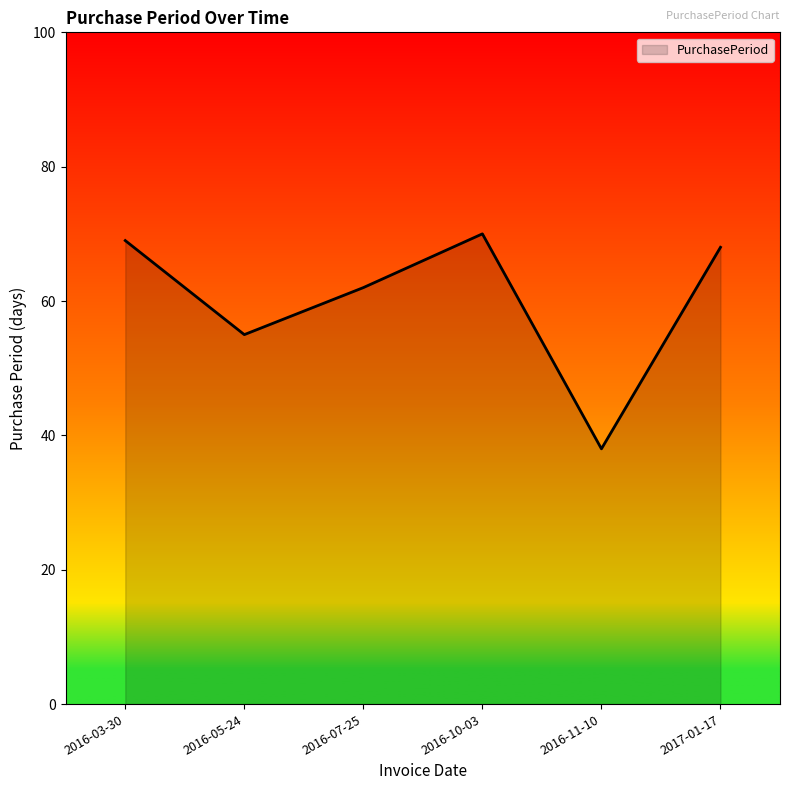

True or false: the data has more than 2 interior local peaks.

False